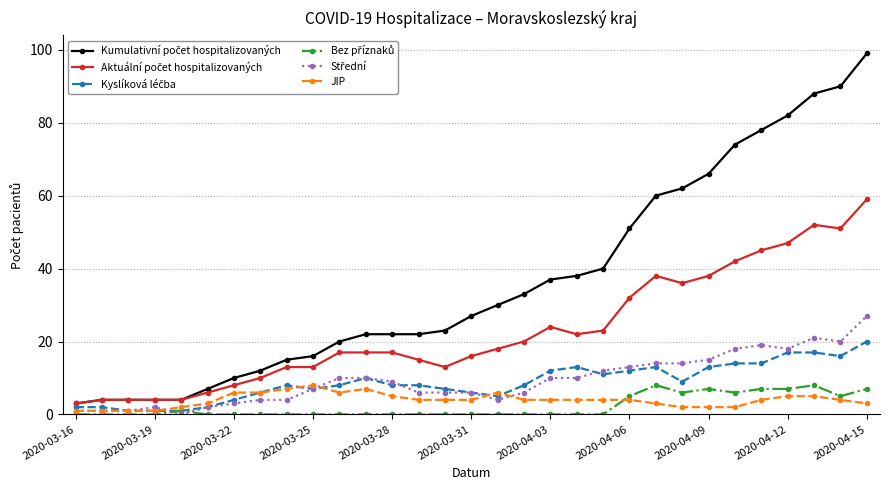

At how many categories does at least one series exceed 76?

5